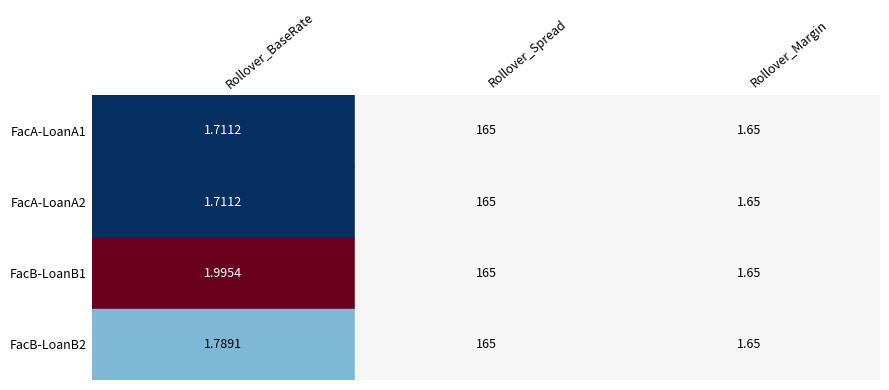

What is the spread (max minus min) of values at UAT01_FacA-LoanA1-Repricing1?

163.3